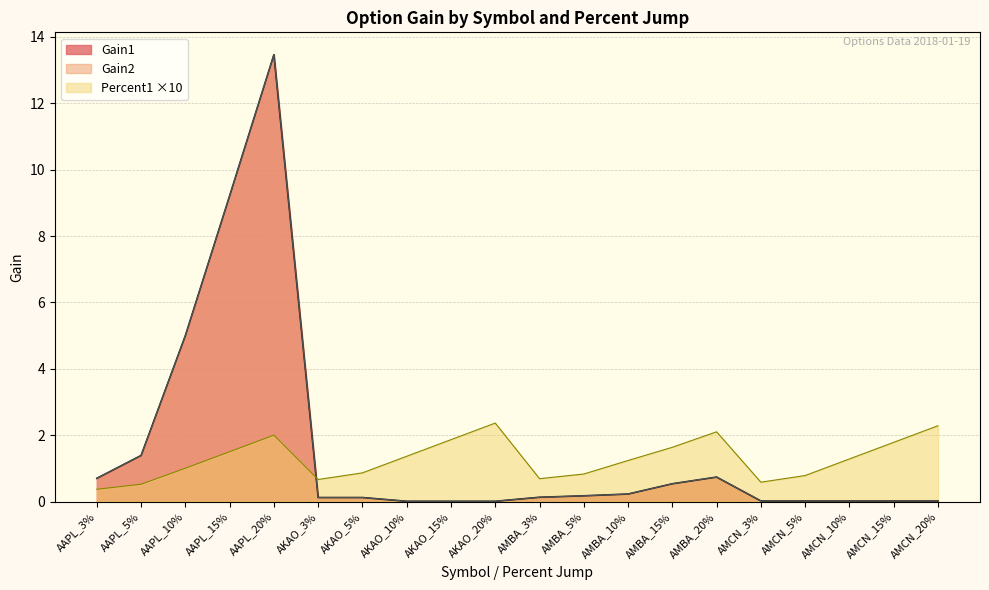

What is the difference between the maximum and minimum values in the Gain1 series?

13.5